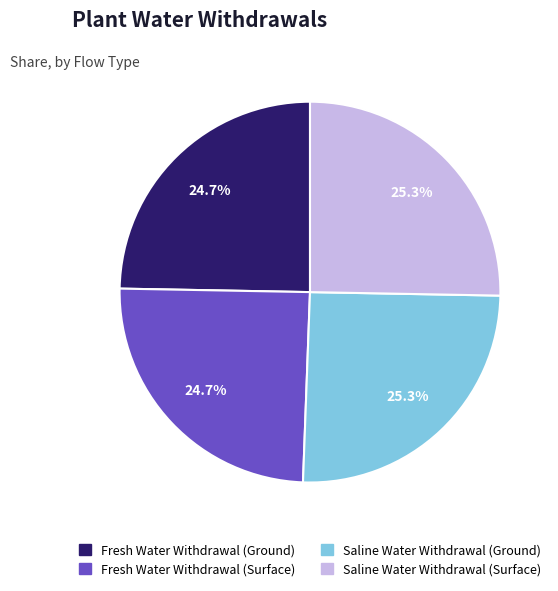

Is it true that Fresh Water Withdrawal (Surface) is 25% of the pie?

True